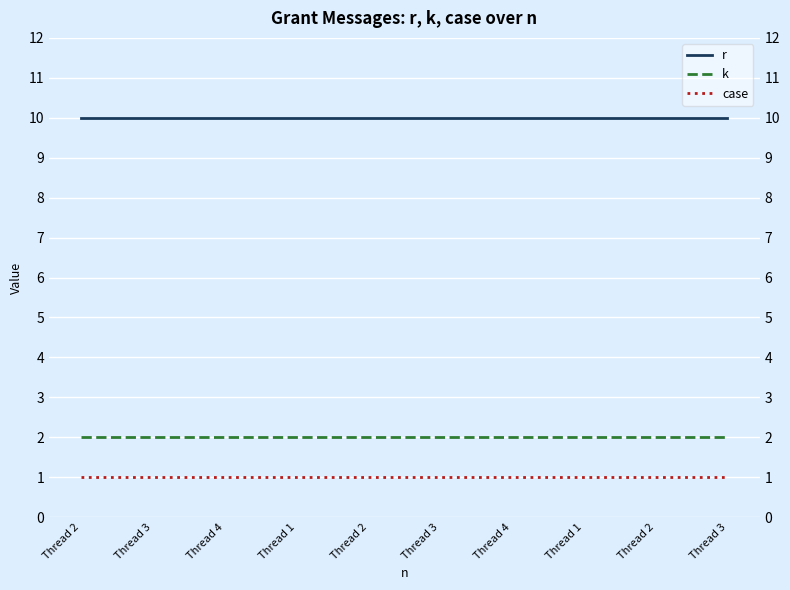

Reading left to right, extract all data points from this chart.

r: 10	10	10	10	10	10	10	10	10	10
k: 2	2	2	2	2	2	2	2	2	2
case: 1	1	1	1	1	1	1	1	1	1